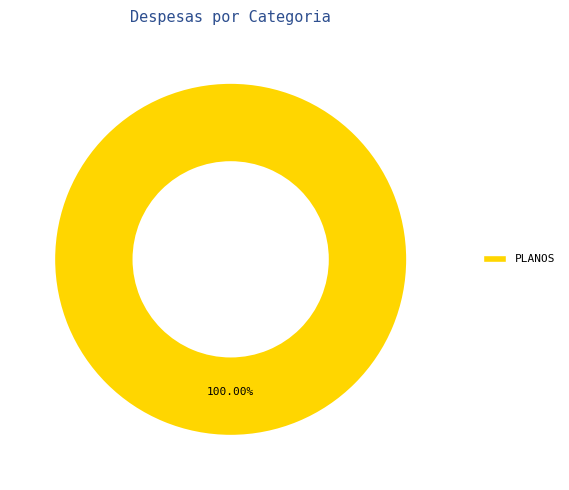

Is there any slice that represents more than half of the pie?

Yes